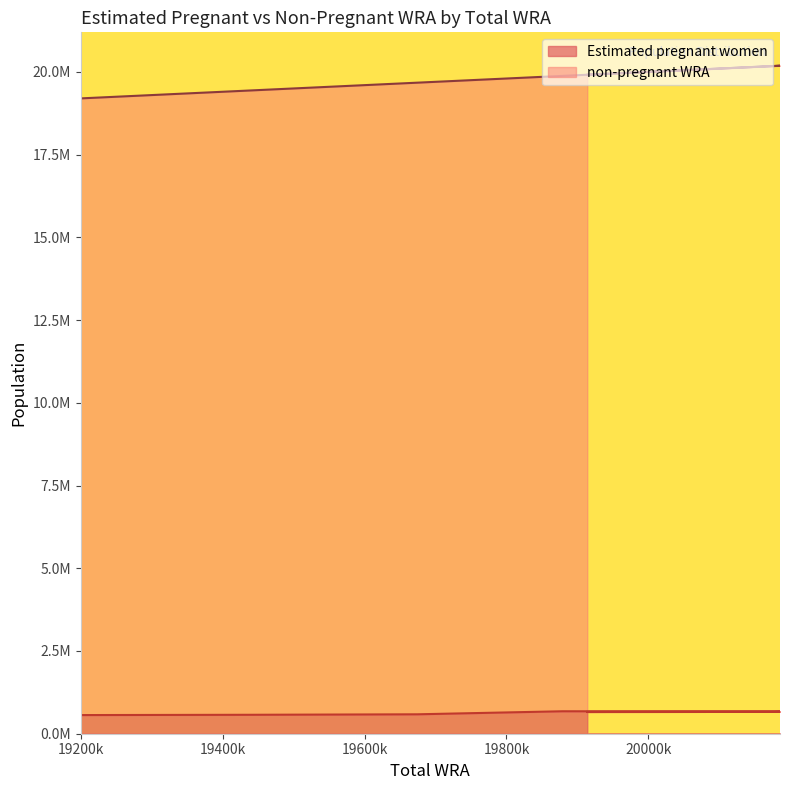

Rank the categories by Estimated pregnant women value from highest to lowest.

19879000, 20039000, 20138000, 20186000, 20178000, 20123000, 20031000, 19914000, 19674000, 19441000, 19199000